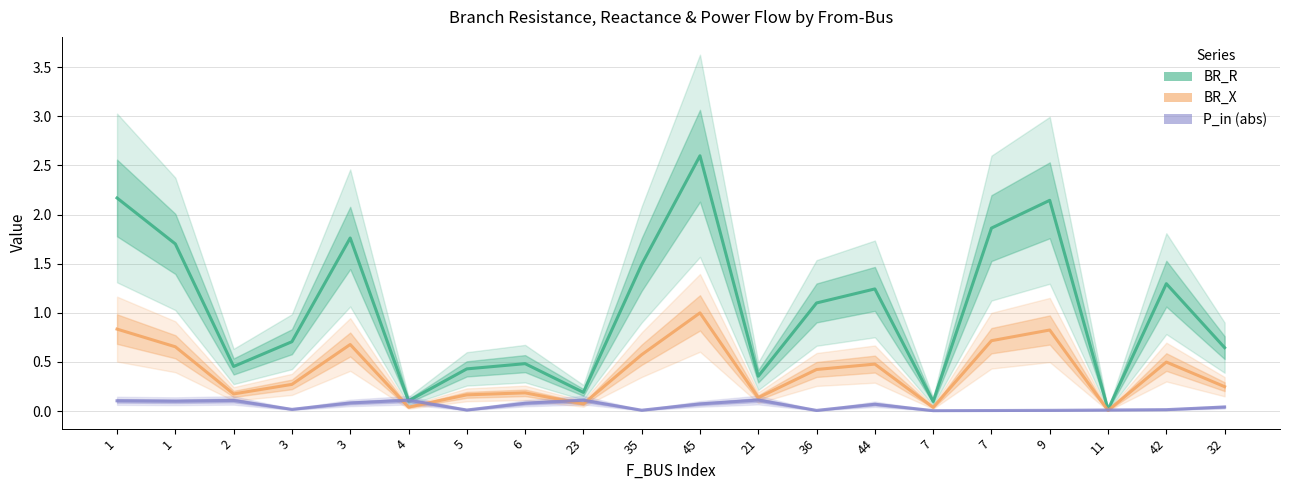

What is the difference between the maximum and minimum values in the BR_X series?

1.0